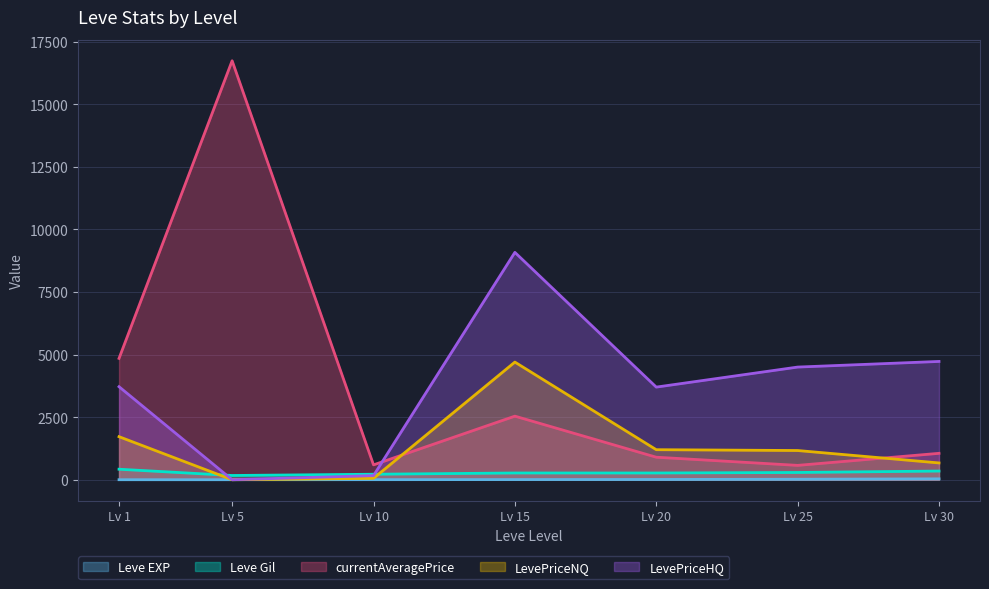

Where is the first local minimum for currentAveragePrice?

Lv 10